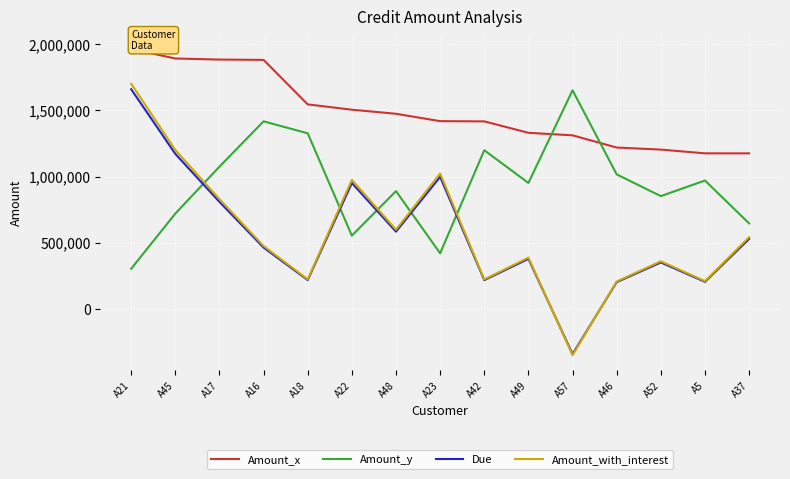

How many values in Due are above zero?

14